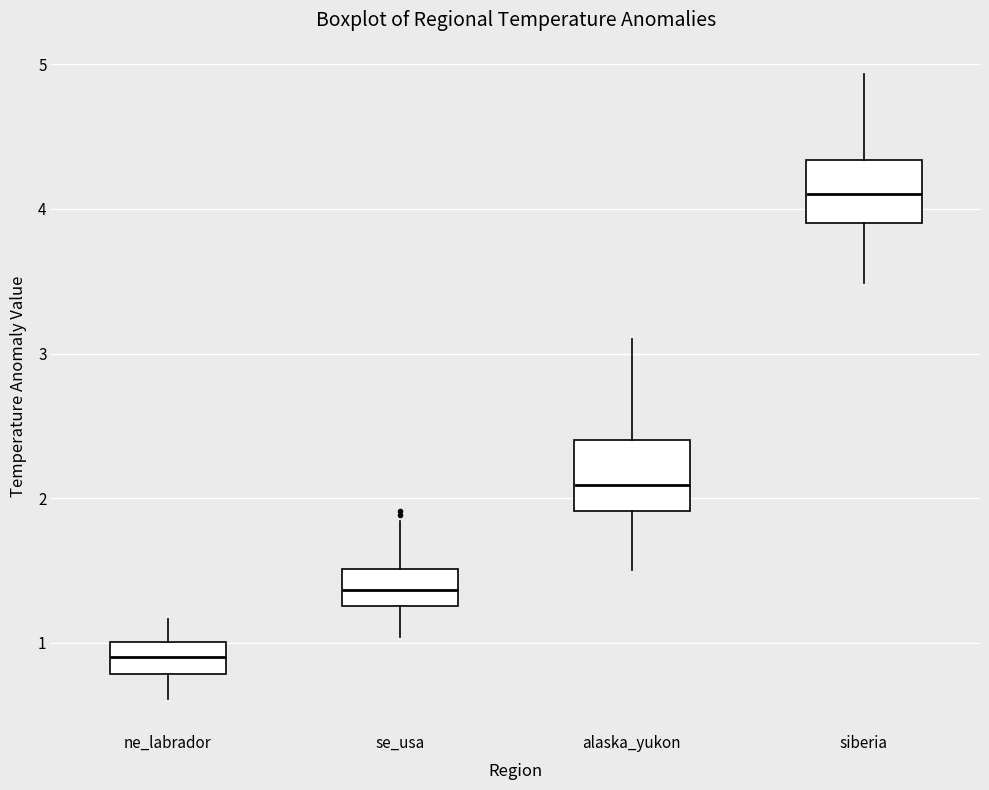

Reading left to right, transcribe this box plot: for each box, give where its median line is, the range the box spans, and where its two whiskers end, as read against the y-axis. The values are not printed on the chart, so give them approximately, as read against the axis.

ne_labrador: median 0.9, box 0.8 to 1.0, whiskers 0.6 to 1.2
se_usa: median 1.4, box 1.3 to 1.5, whiskers 1.0 to 1.8
alaska_yukon: median 2.1, box 1.9 to 2.4, whiskers 1.5 to 3.1
siberia: median 4.1, box 3.9 to 4.3, whiskers 3.5 to 4.9